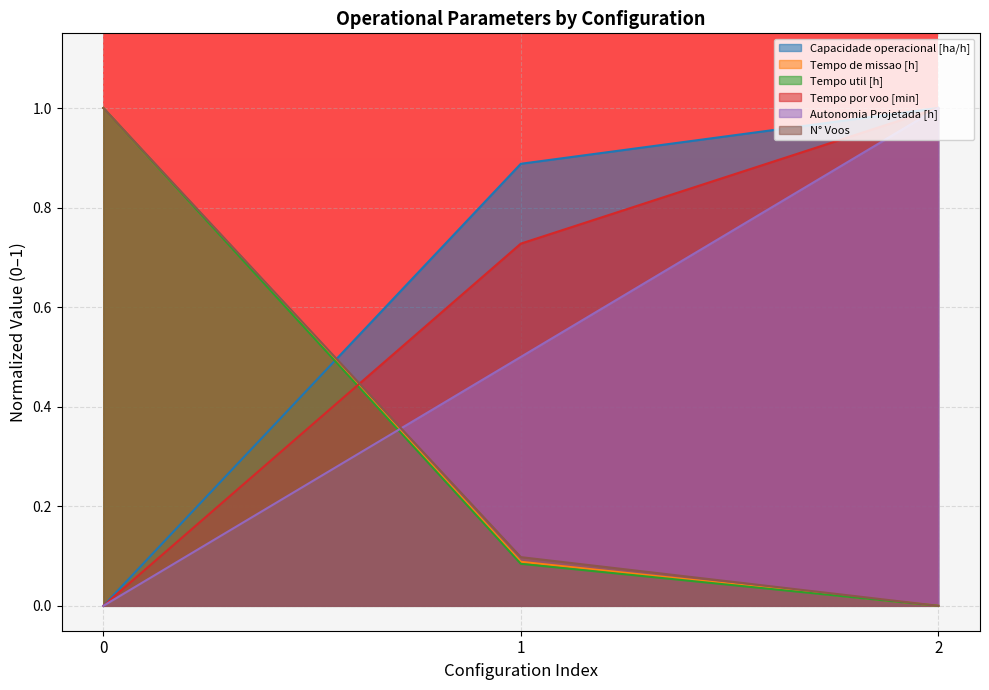

Between 0 and 1, which series saw the biggest shift?

Tempo util [h]